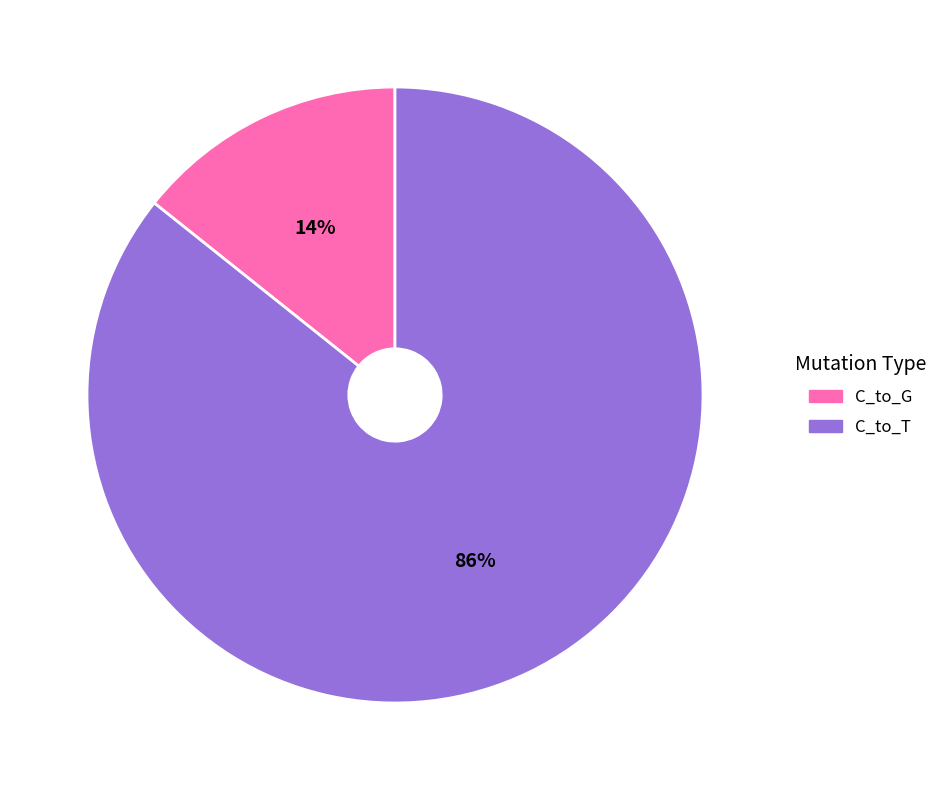

How many slices are in this pie chart?

2